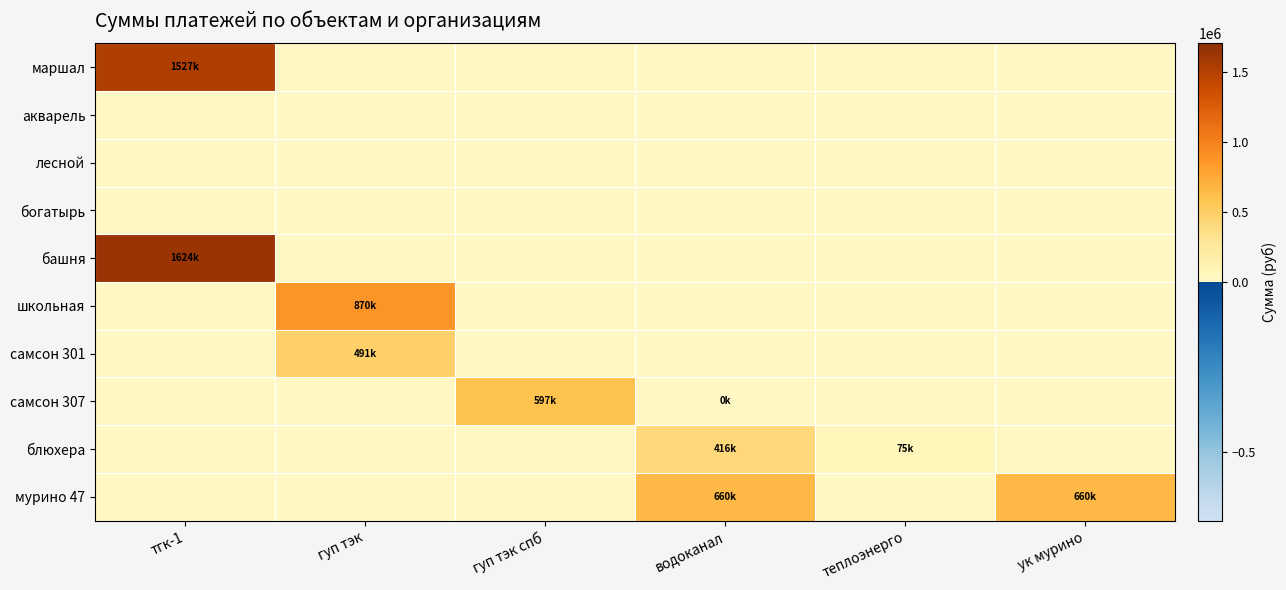

Which series has the largest total across all categories?

башня